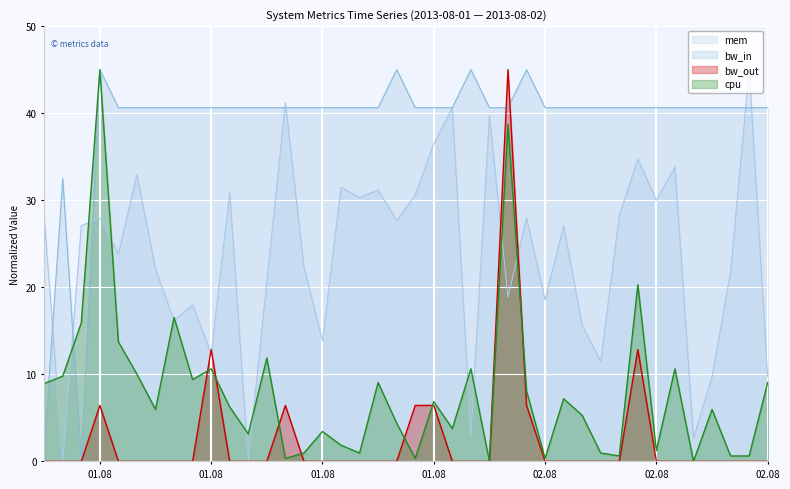

What are all the series names shown in the legend?

mem, bw_in, bw_out, cpu